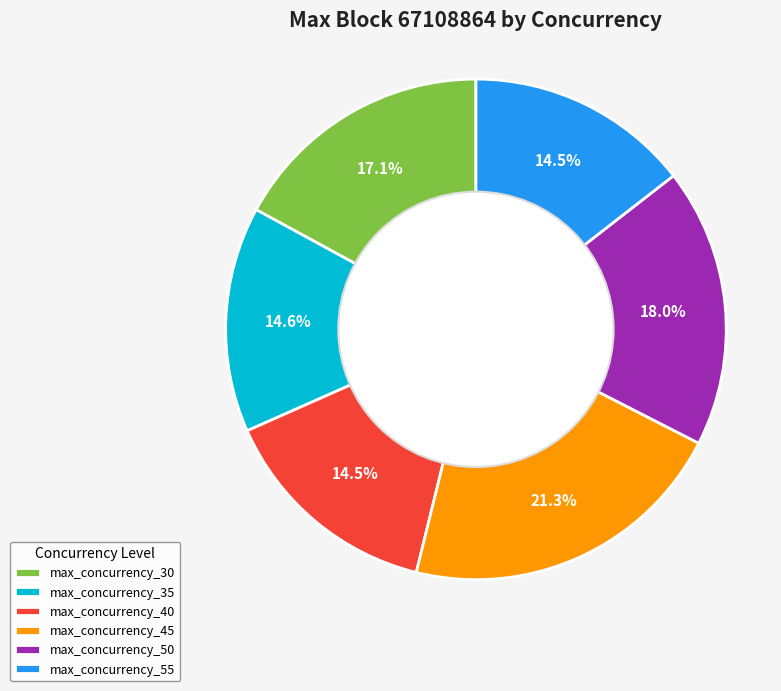

To the nearest percent, what is the average slice percentage?

17%